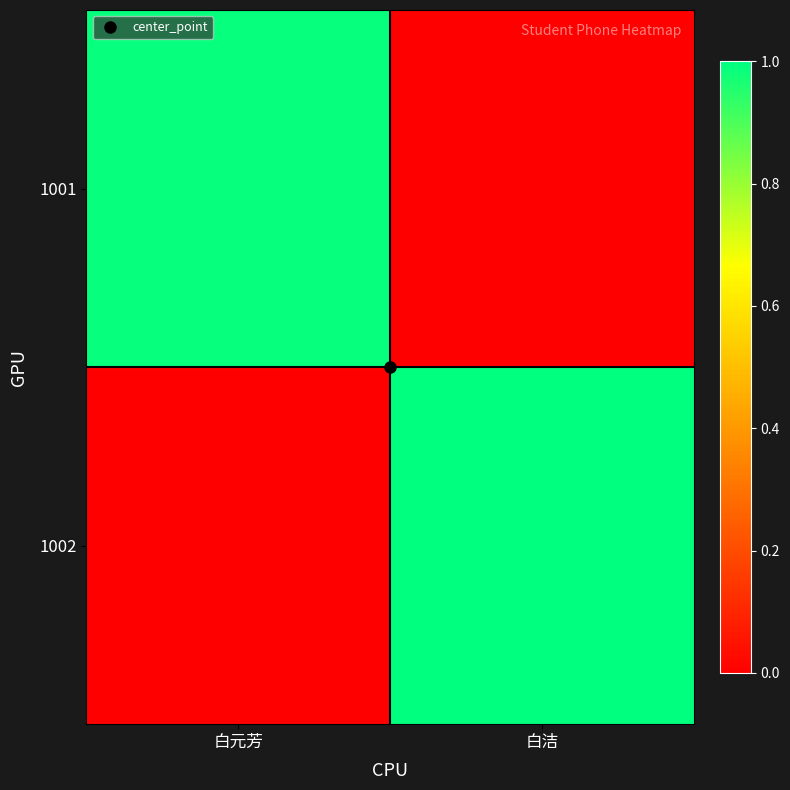

Reading right to left, what are all the values shown in this chart?

1001: 白洁=0.0	白元芳=1.0
1002: 白洁=1.0	白元芳=0.0